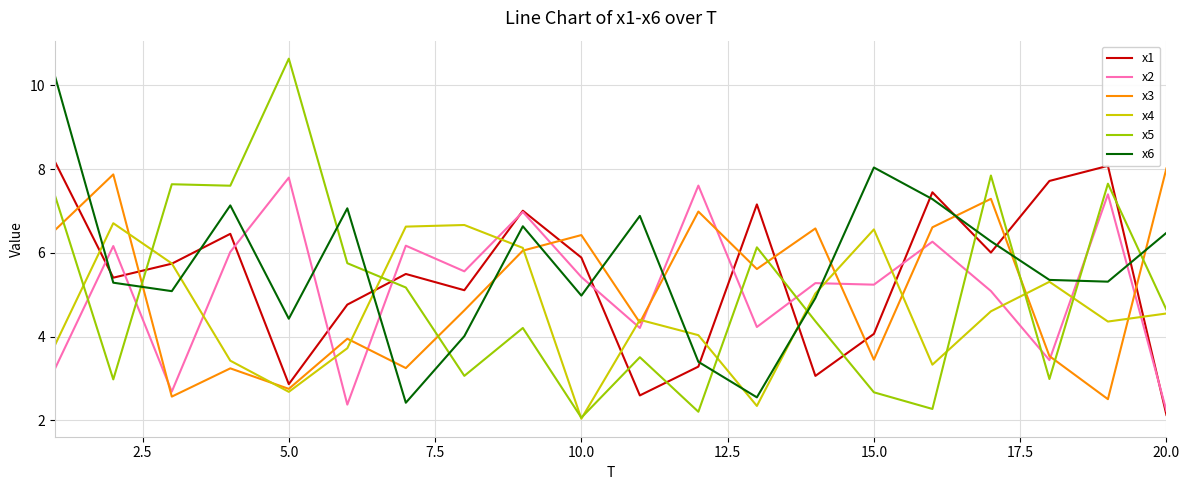

What is the minimum value shown in the chart?

2.0